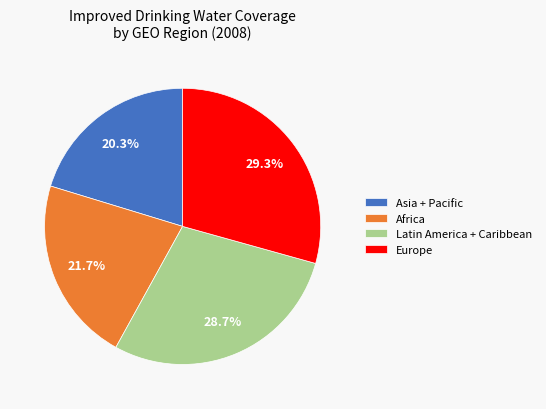

Which has a higher value, Africa or Europe?

Europe